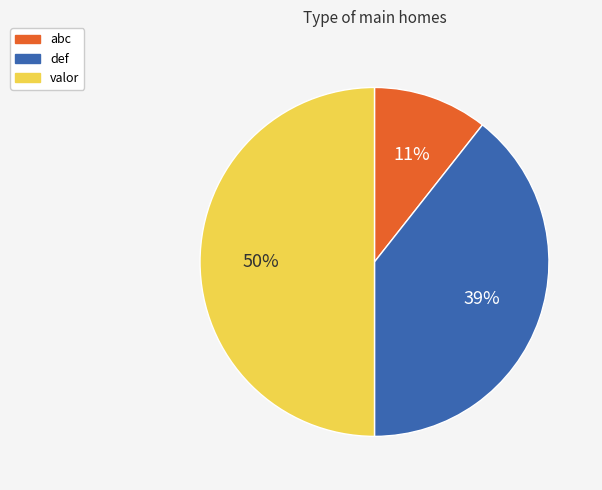

To the nearest percent, what portion does abc represent?

11%